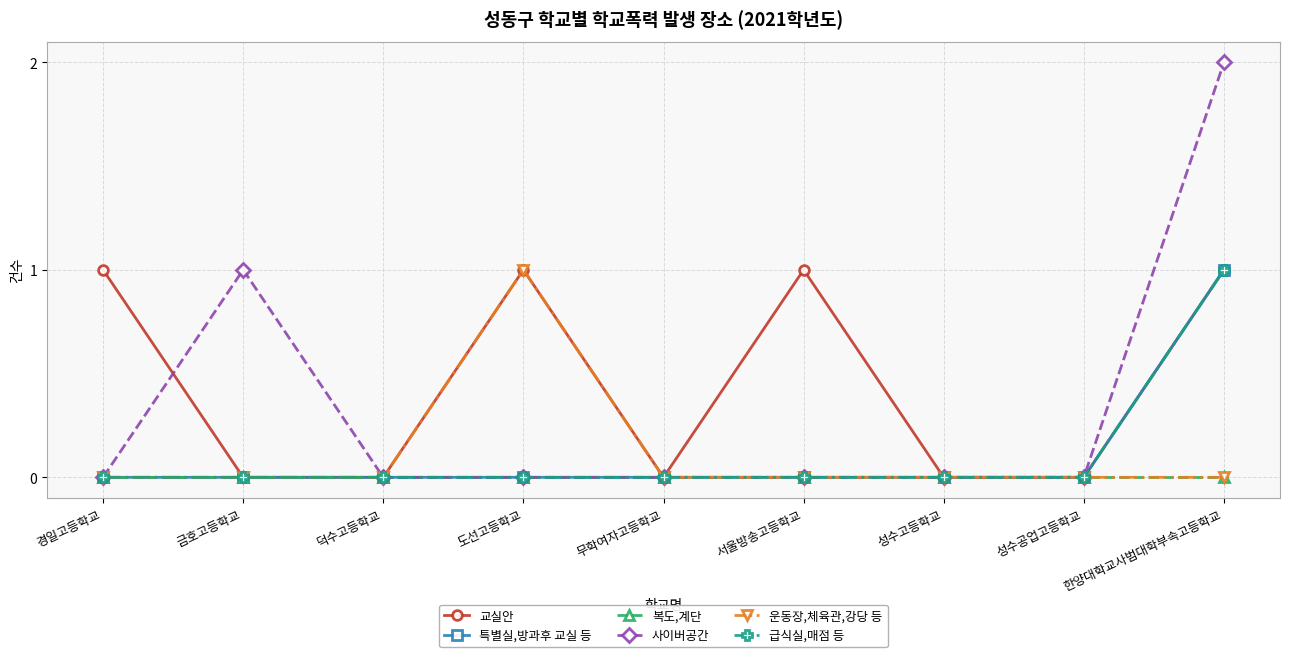

Is this an area chart (filled region under the line)?

No